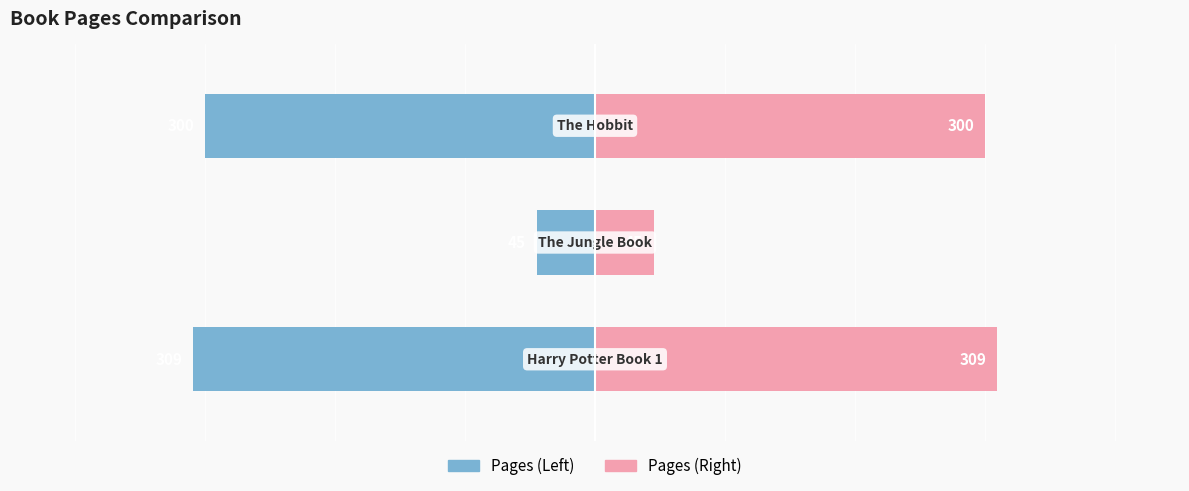

List the series in order of their overall mean, lowest first.

Pages (left), Pages (right)